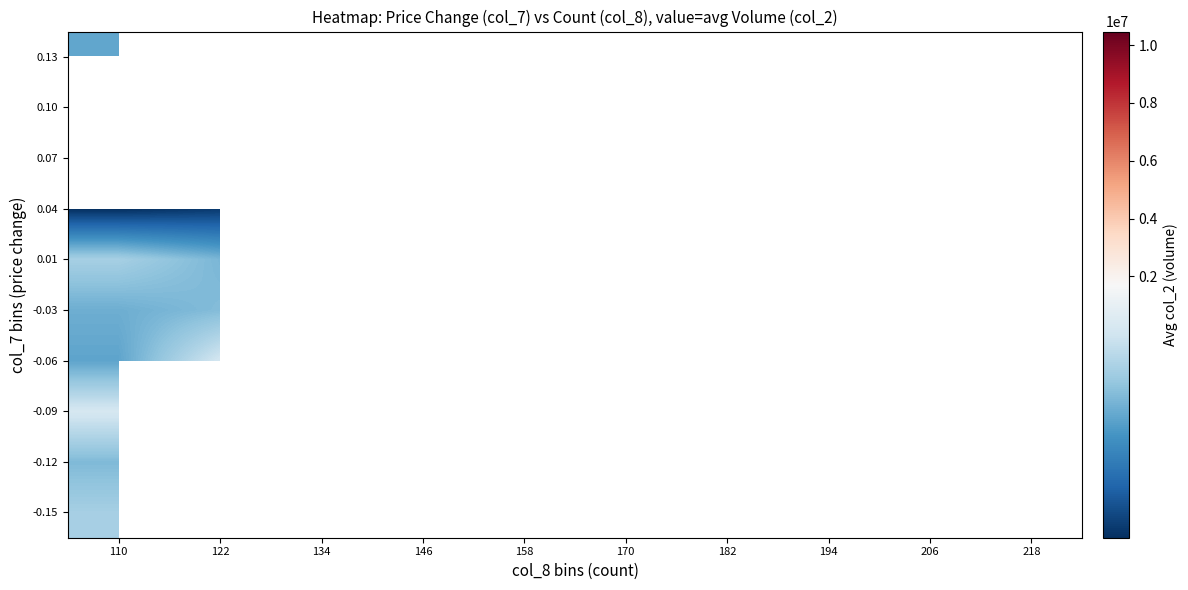

True or false: -0.06 has a value of 560454.7 at 110.

False